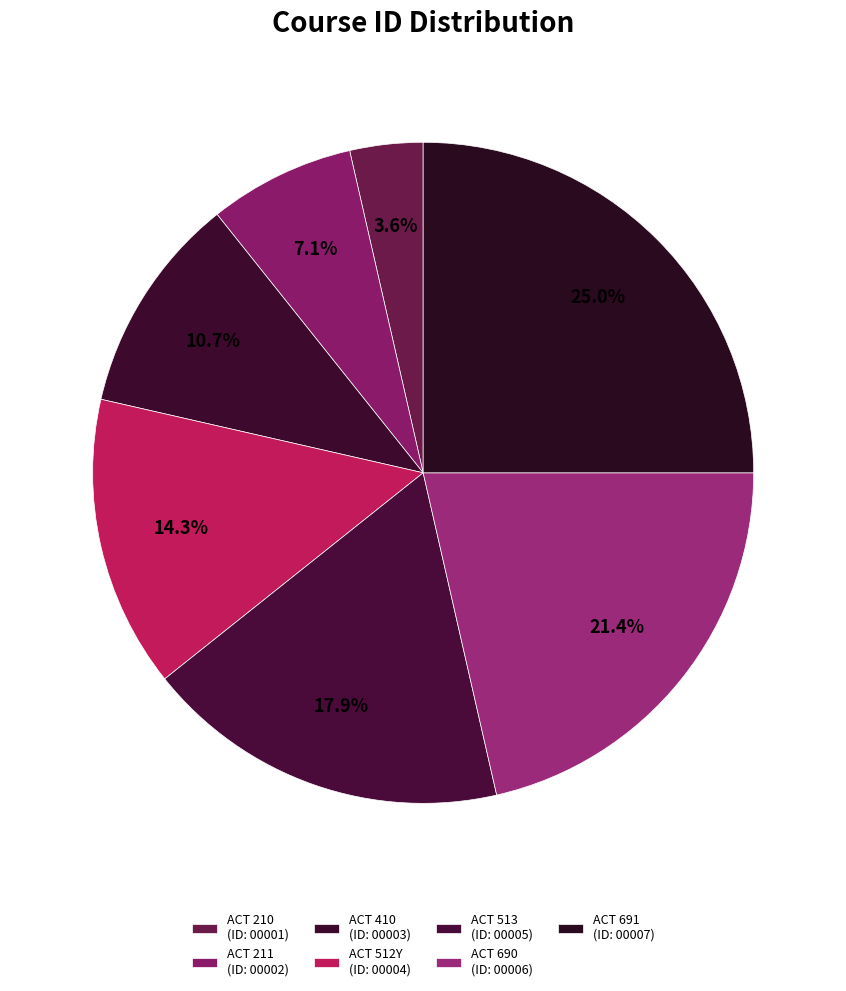

Which category has the biggest portion of the pie?

ACT 691